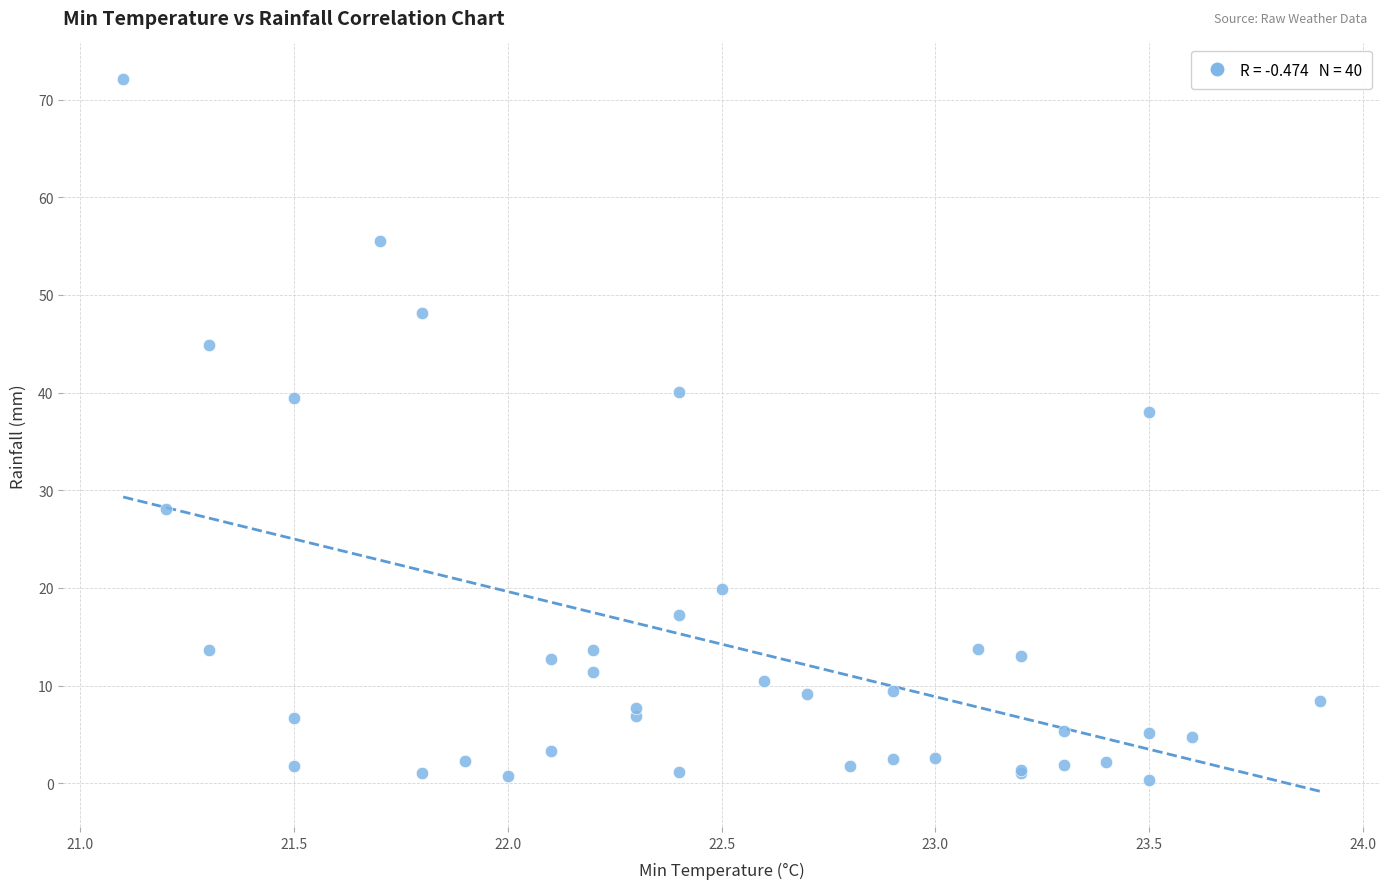

What Y value in the scatter plot is closest to 36?

38.0